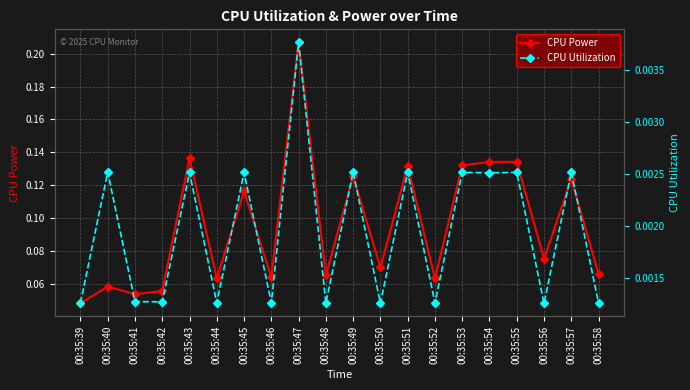

The value of CPU Power at 00:35:57 is 0.1. True or false?

True